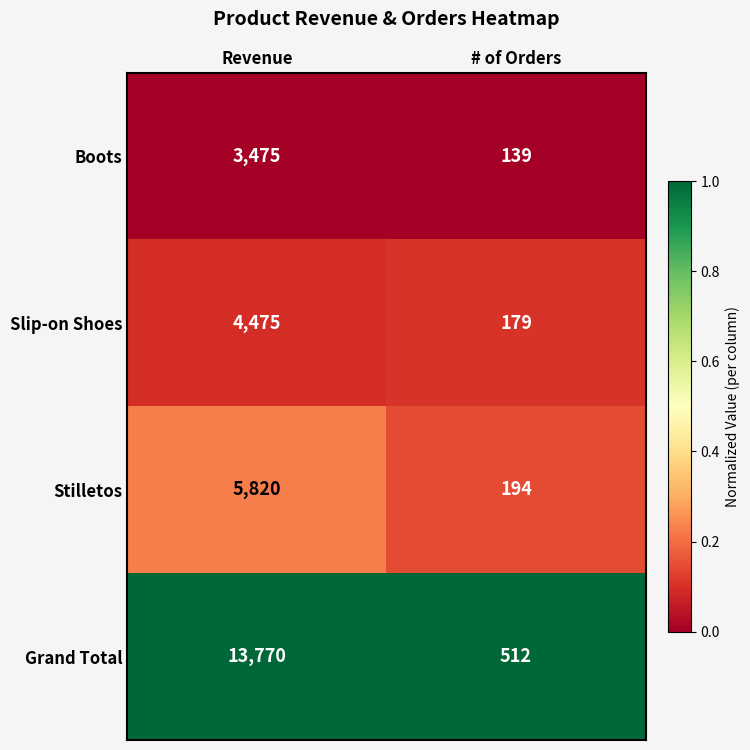

True or false: Slip-on Shoes has a value of 42 at # of Orders.

False